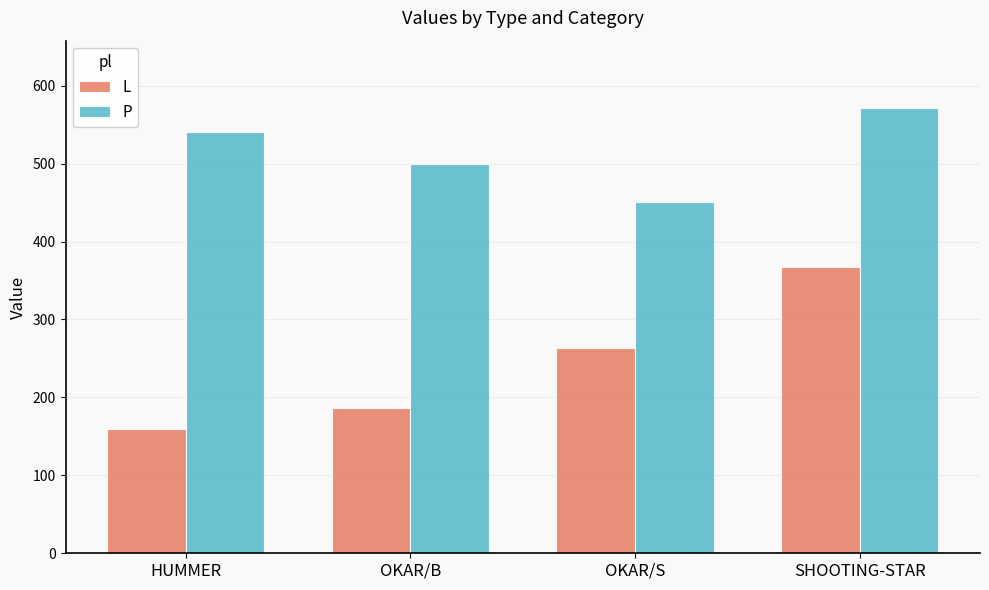

Reading right to left, list all the values displayed in this chart.

L: 367	263	187	159
P: 572	451	500	541